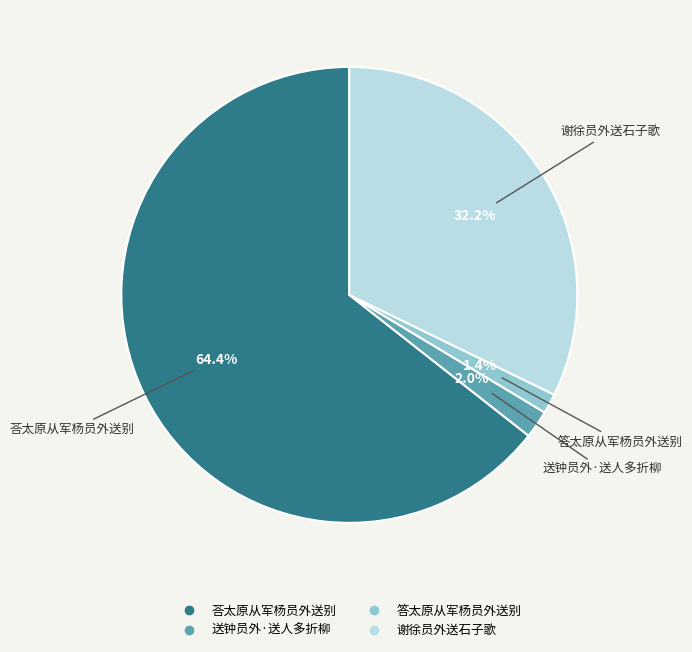

Does any single category account for the majority?

Yes